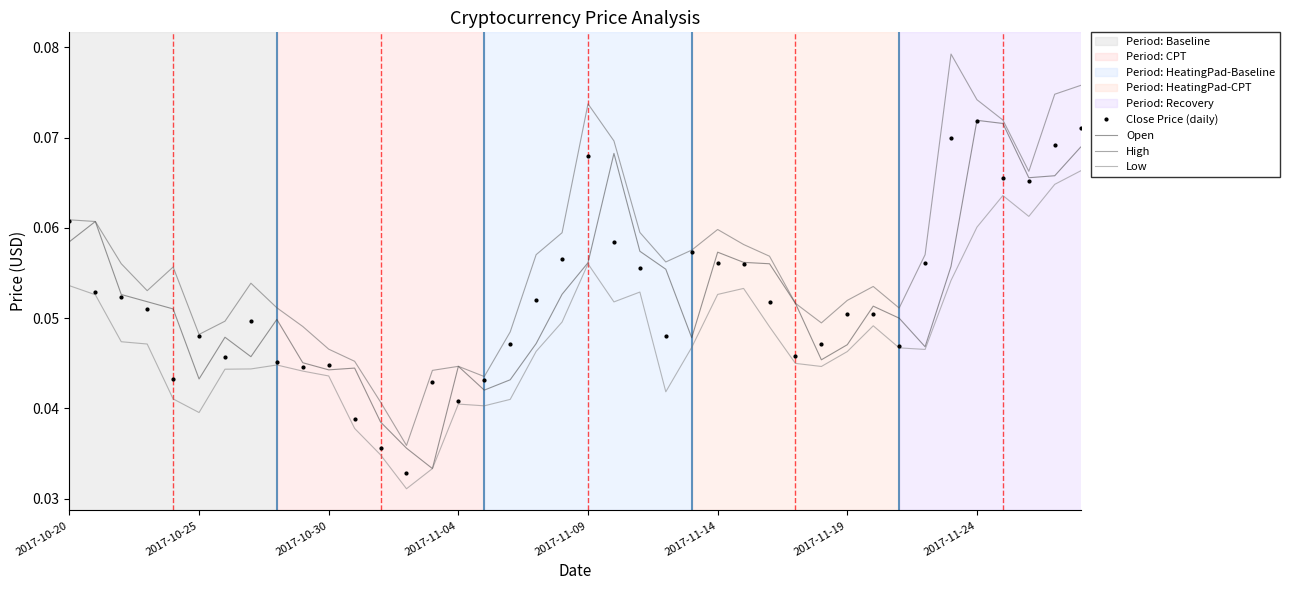

True or false: Low and High intersect in this chart.

False